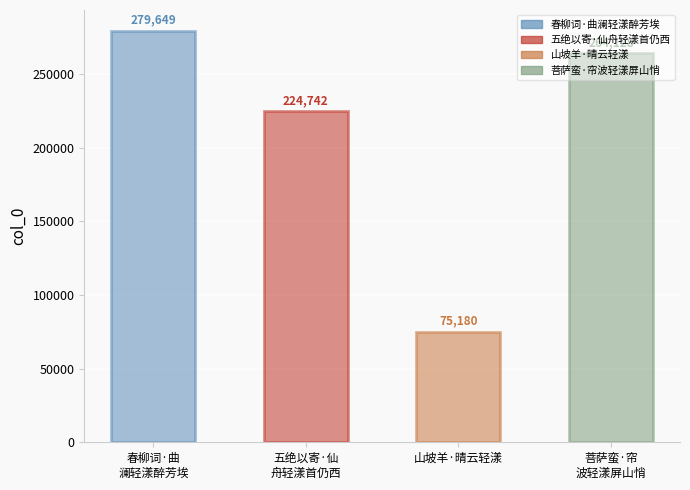

Reading left to right, transcribe all the data shown in this chart.

春柳词·曲澜轻漾醉芳埃=279649	五绝以寄·仙舟轻漾首仍西=224742	山坡羊·晴云轻漾=75180	菩萨蛮·帘波轻漾屏山悄=264128